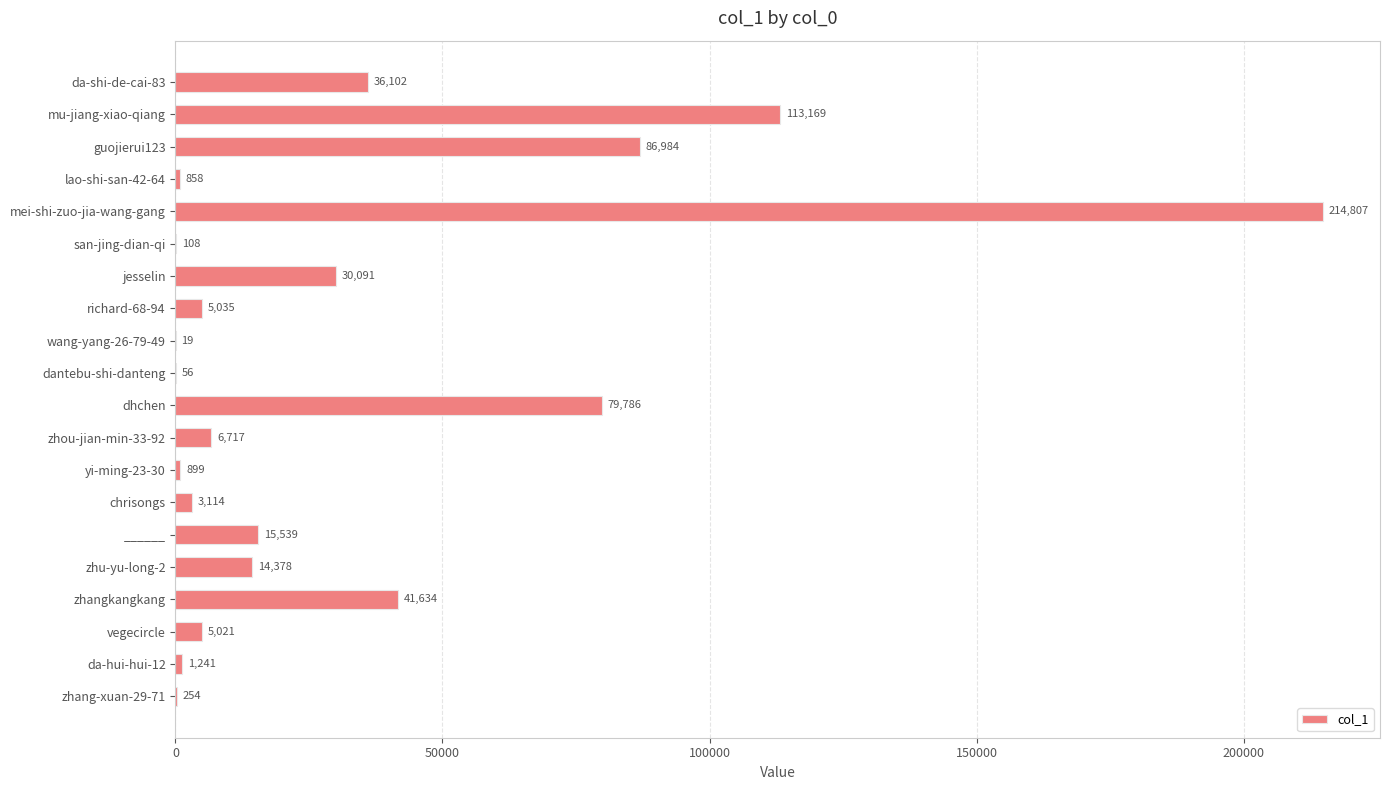

What is the ratio of the value at yi-ming-23-30 to the value at lao-shi-san-42-64?

1.0